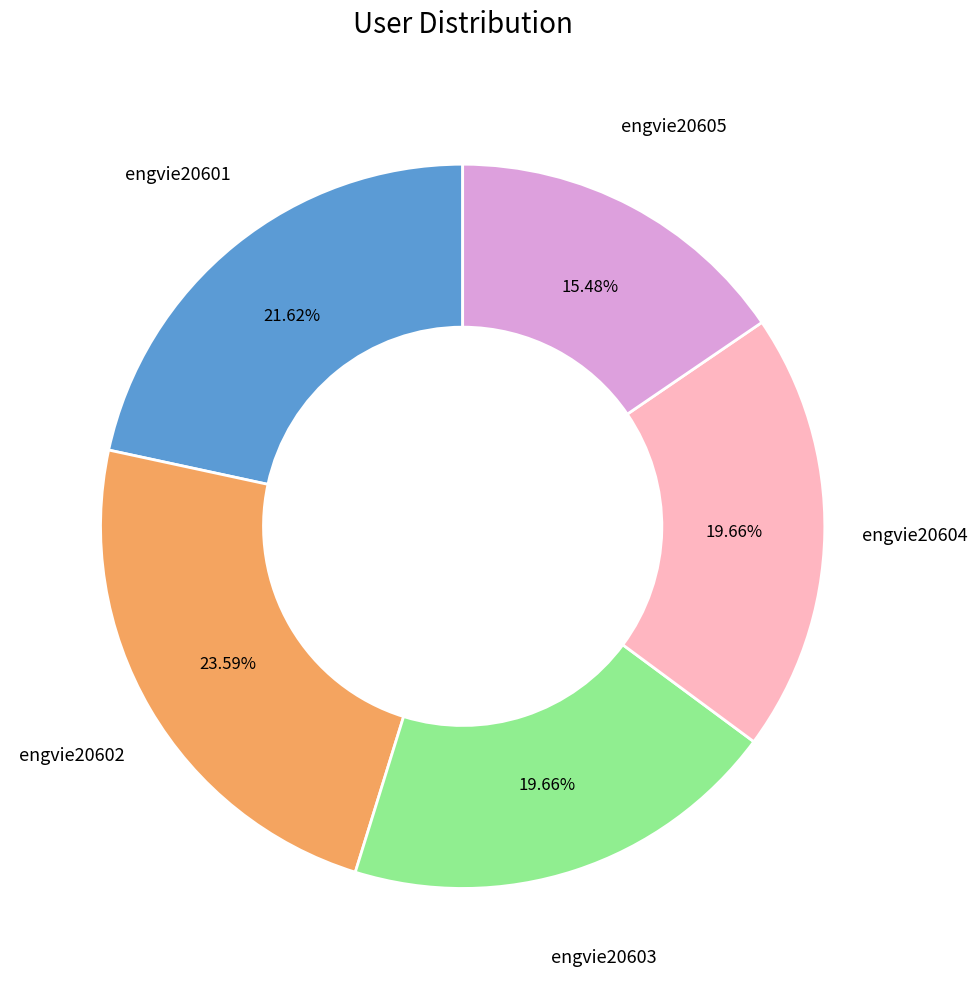

What percentage is the engvie20604 slice, to the nearest percent?

20%